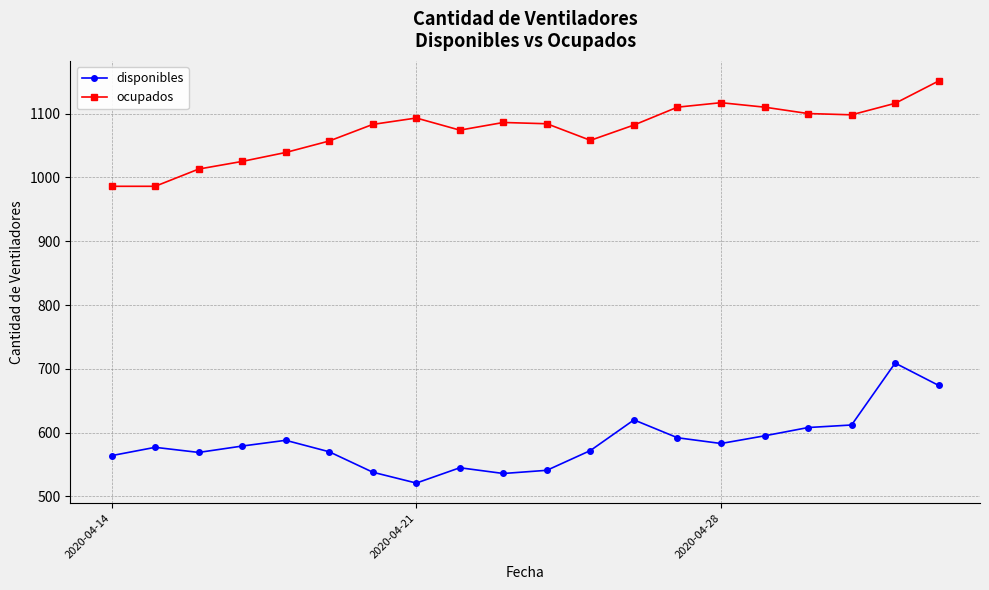

True or false: ocupados and disponibles intersect in this chart.

False